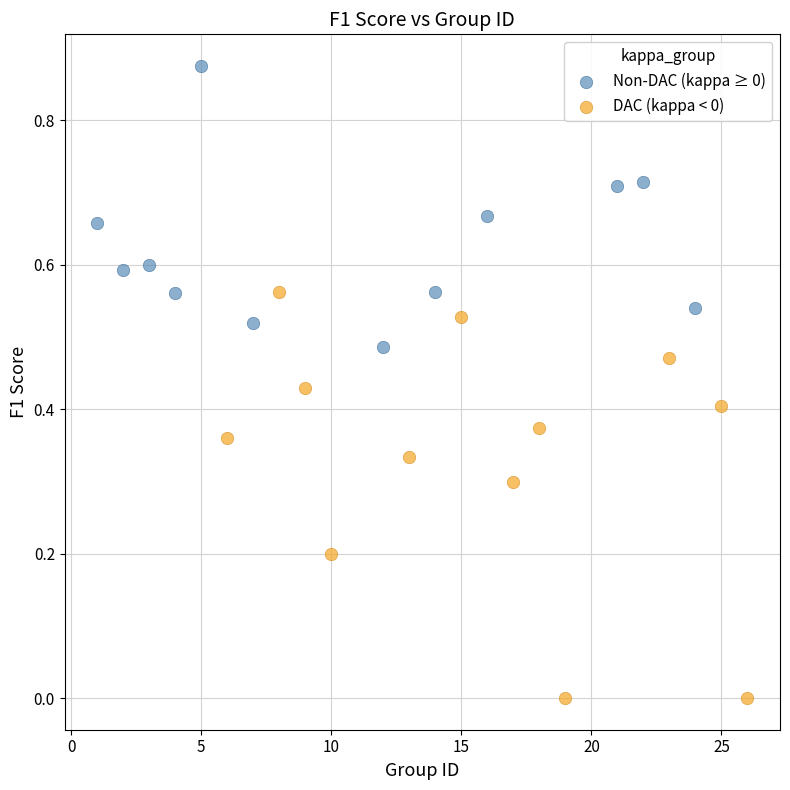

Which series reaches the maximum Y coordinate?

Non-DAC (kappa ≥ 0)